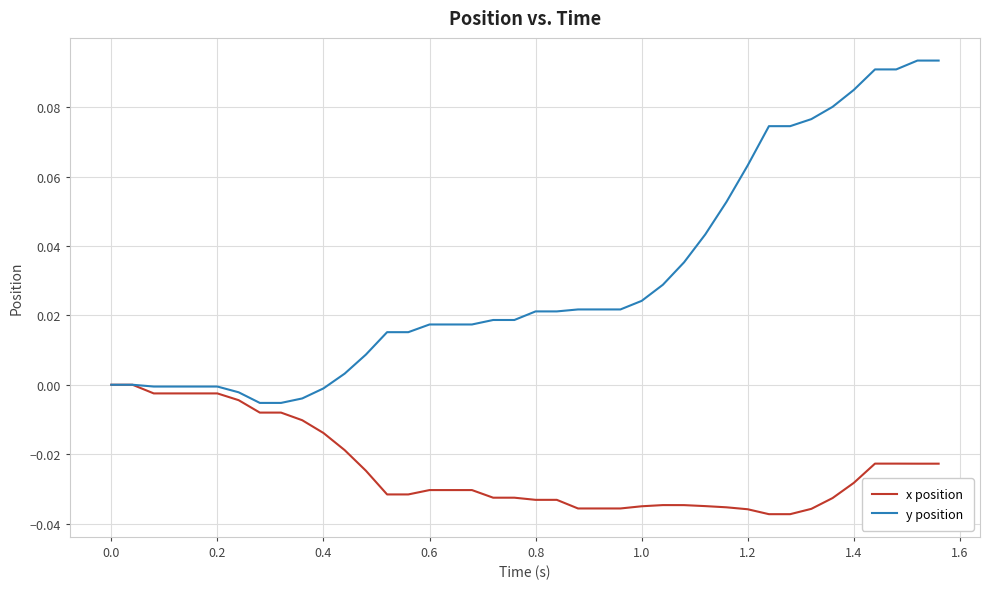

Which series has the largest total across all categories?

y position